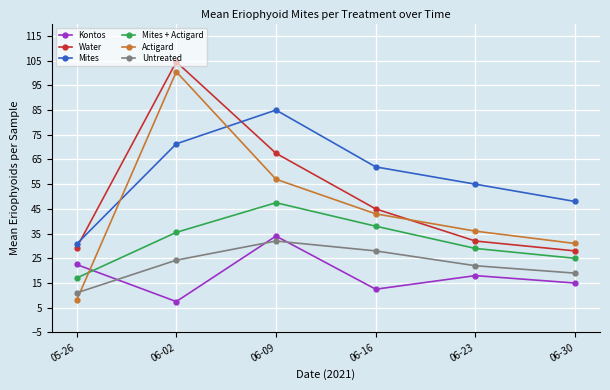

What is the label of the 2nd point from the left?

06-02